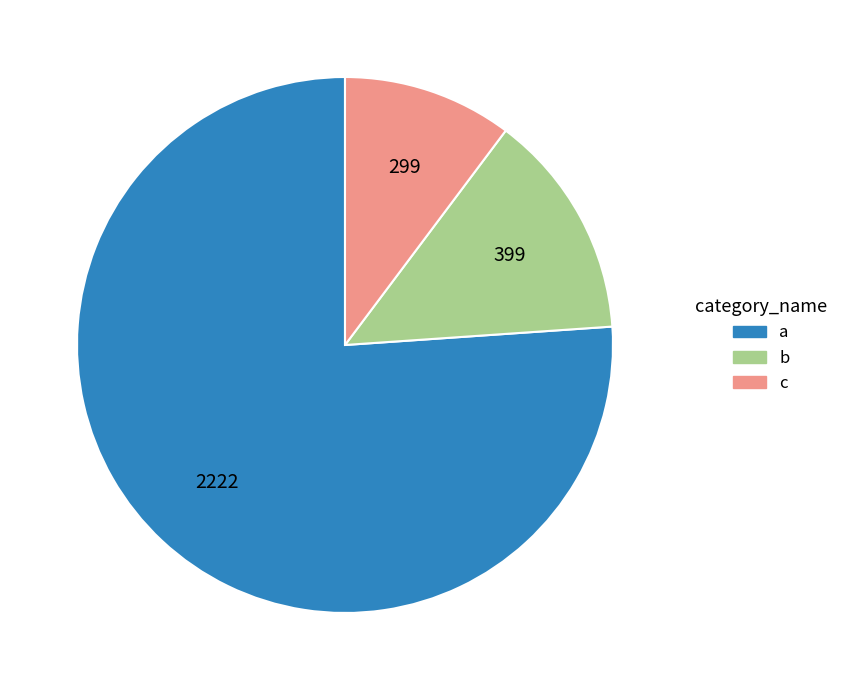

Is the sum of a and c greater than half?

Yes